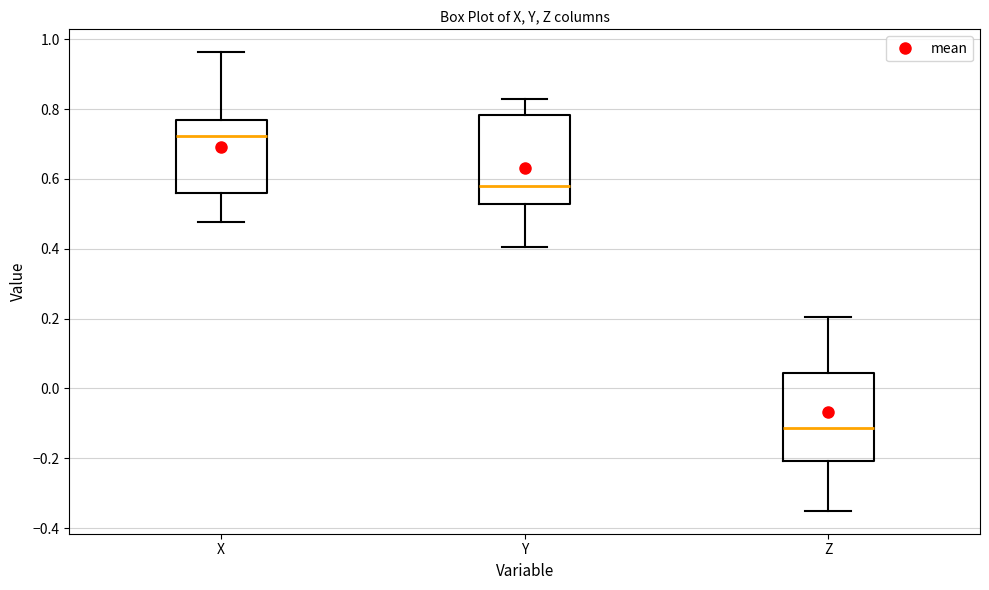

Which box's median line is the lowest?

Z